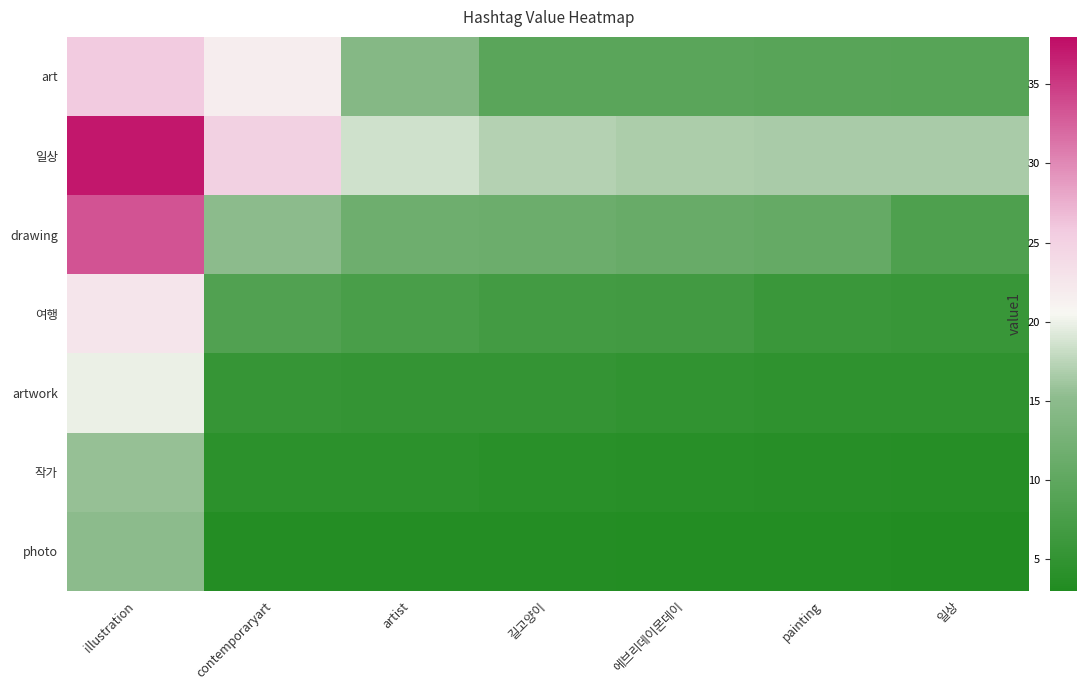

Reading left to right, what are all the values shown in this chart?

art: illustration=25.8	contemporaryart=21.6	artist=14.3	길고양이=9.5	에브리데이몬데이=9.5	painting=9.2	일상=9.1
일상: illustration=37.3	contemporaryart=25.0	artist=18.5	길고양이=17.1	에브리데이몬데이=16.8	painting=16.6	일상=16.6
drawing: illustration=33.5	contemporaryart=14.9	artist=11.7	길고양이=11.4	에브리데이몬데이=10.9	painting=10.8	일상=8.2
여행: illustration=22.6	contemporaryart=8.5	artist=7.6	길고양이=6.9	에브리데이몬데이=6.8	painting=5.9	일상=5.6
artwork: illustration=19.8	contemporaryart=5.4	artist=5.3	길고양이=5.2	에브리데이몬데이=4.9	painting=4.7	일상=4.7
작가: illustration=15.6	contemporaryart=4.3	artist=4.3	길고양이=4.1	에브리데이몬데이=4.0	painting=3.7	일상=3.6
photo: illustration=15.0	contemporaryart=3.5	artist=3.5	길고양이=3.5	에브리데이몬데이=3.4	painting=3.4	일상=3.2